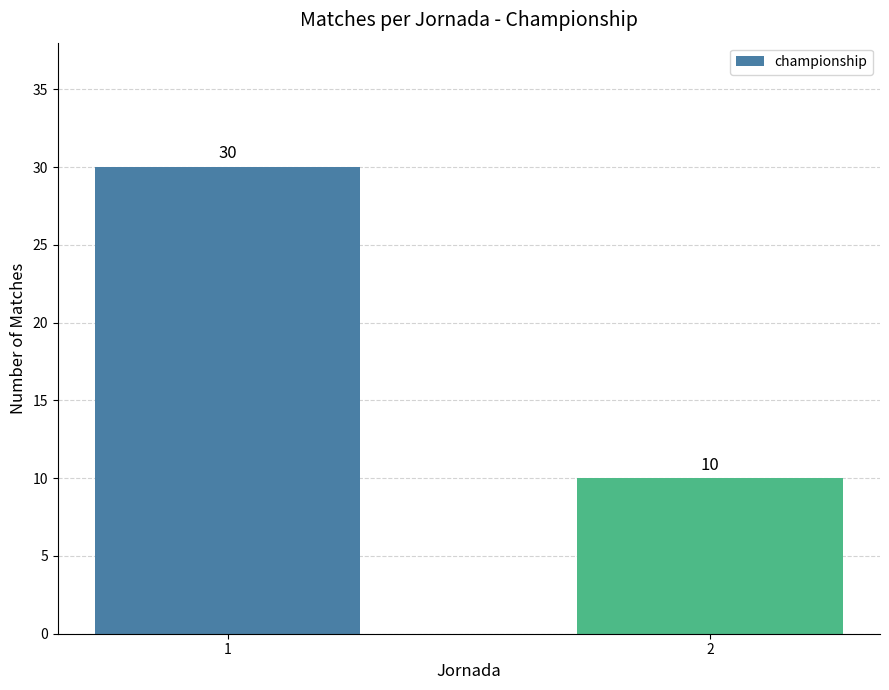

What is the greatest value displayed?

30